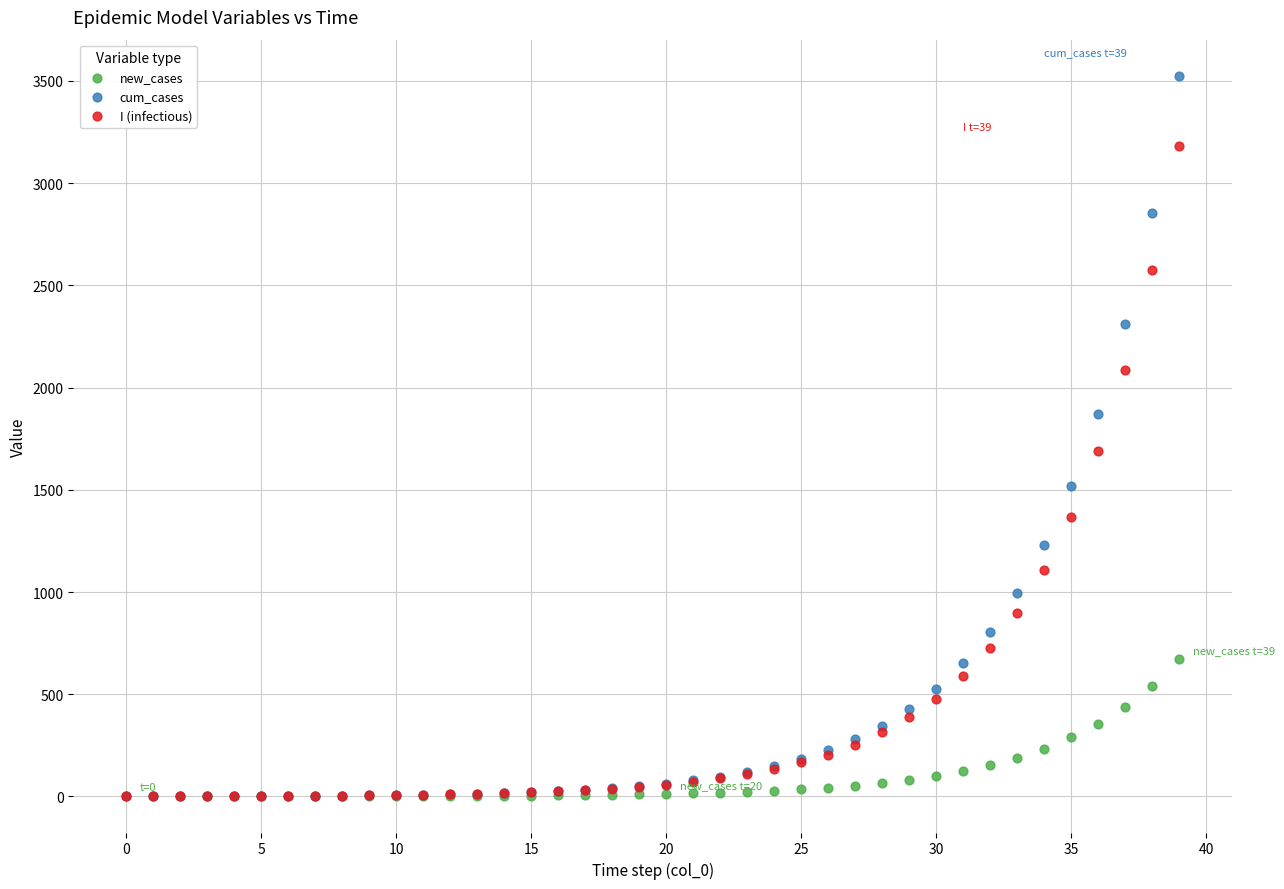

Across all series, what Y value is closest to 1762?

1689.8